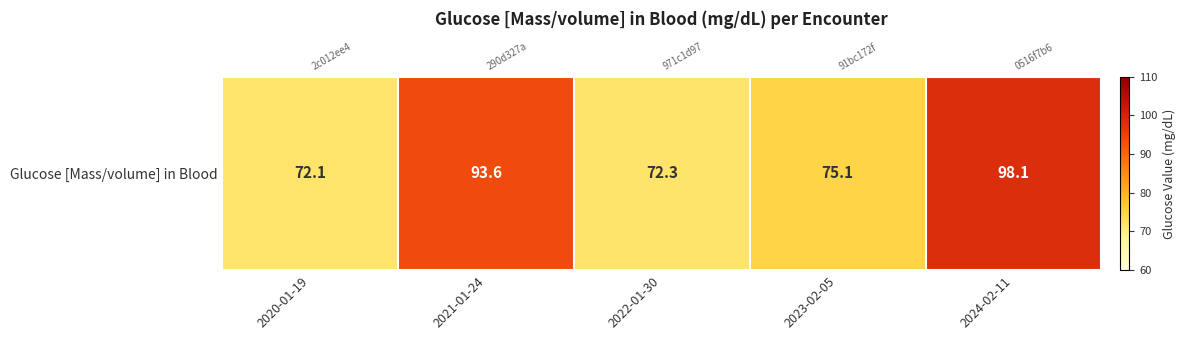

What is the average value?

82.2